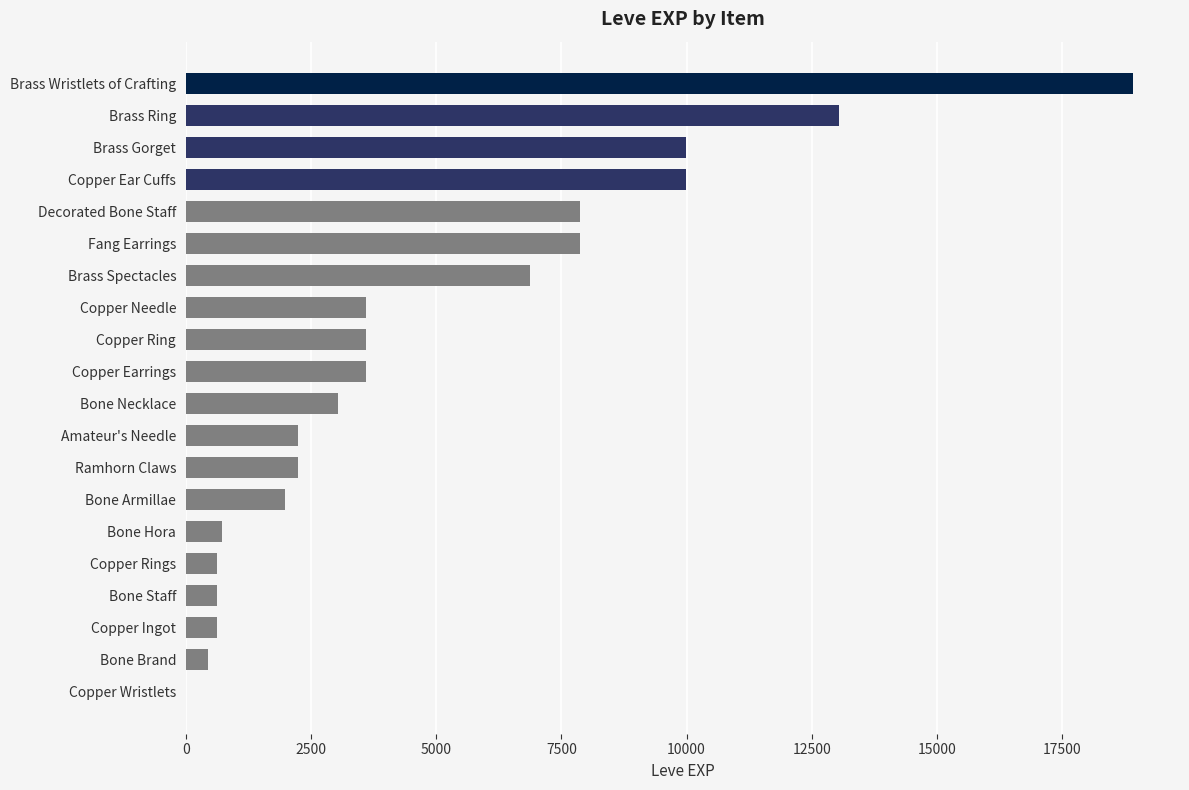

Are the bars horizontal?

Yes